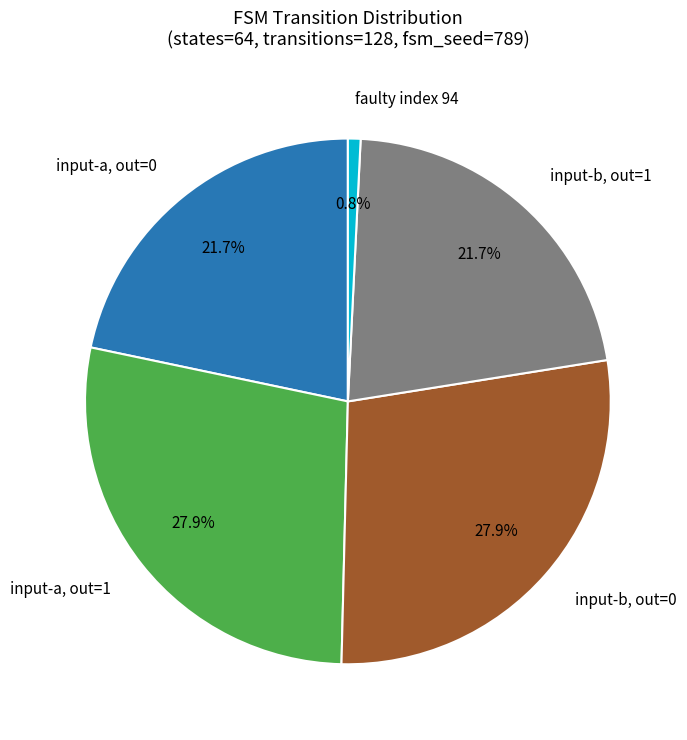

Is there a majority slice in this chart?

No